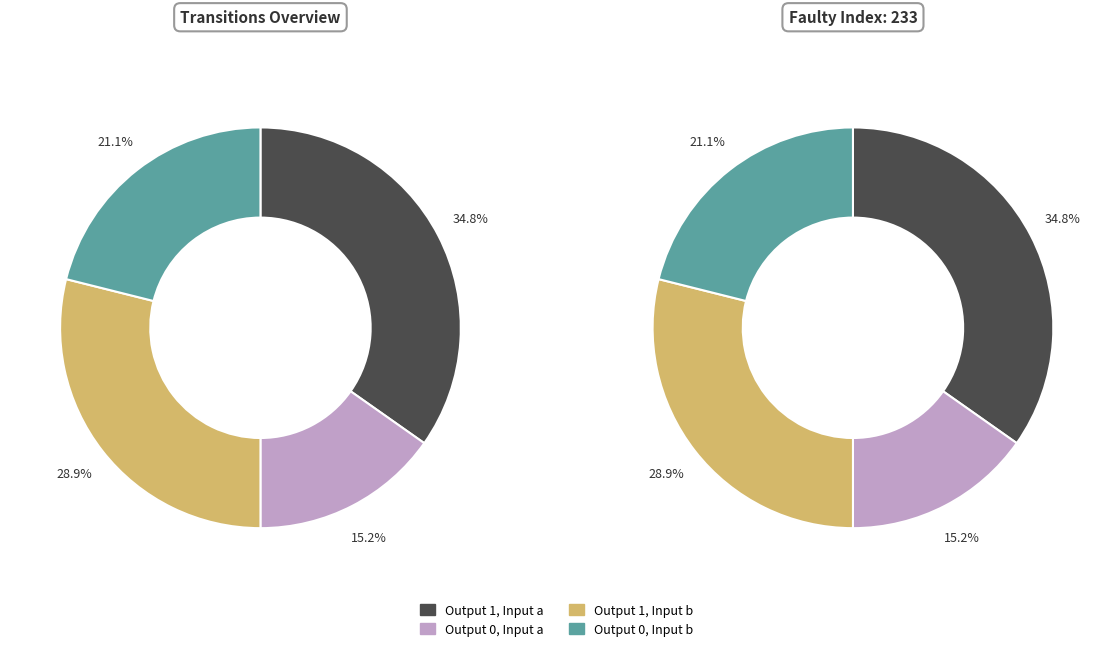

How many slices are in this pie chart?

4